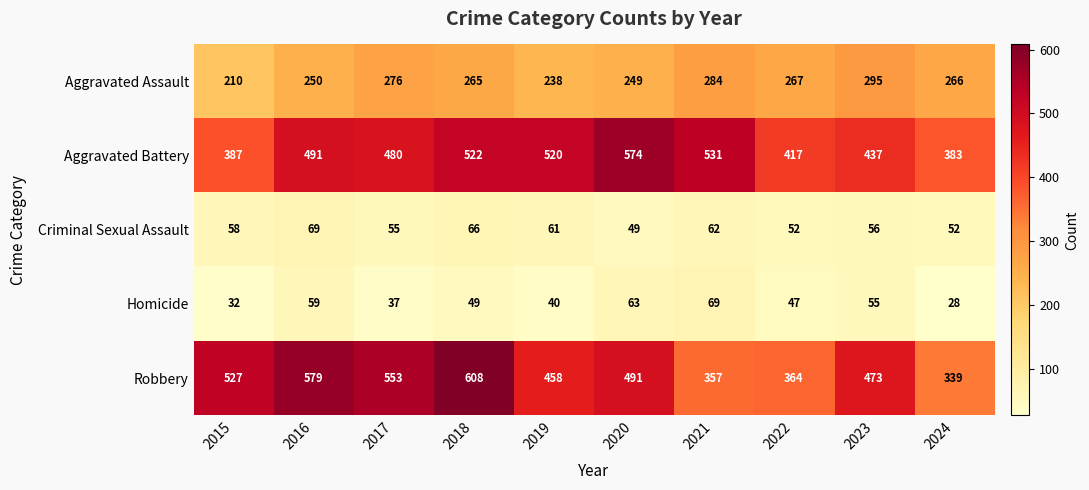

The Homicide series shows 24 at 2019. True or false?

False